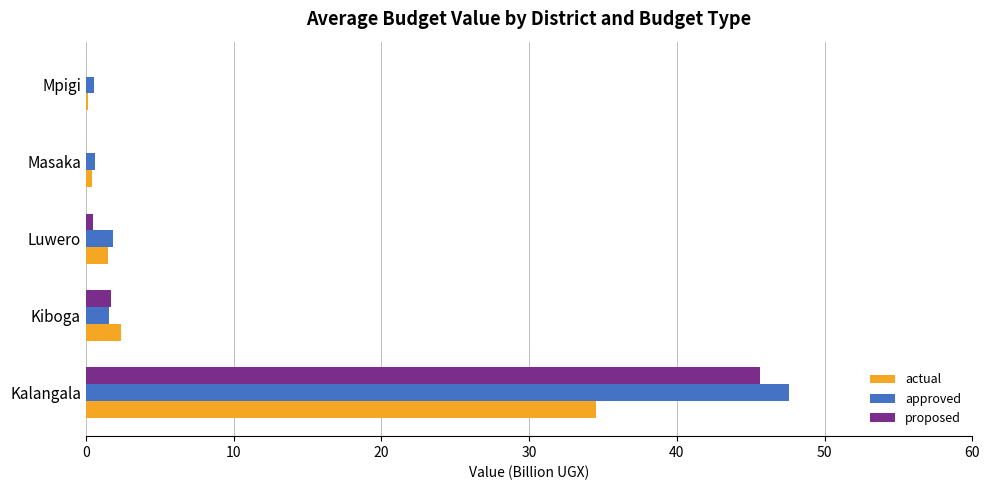

Is the value of approved at Luwero greater than the value of proposed at Luwero?

Yes